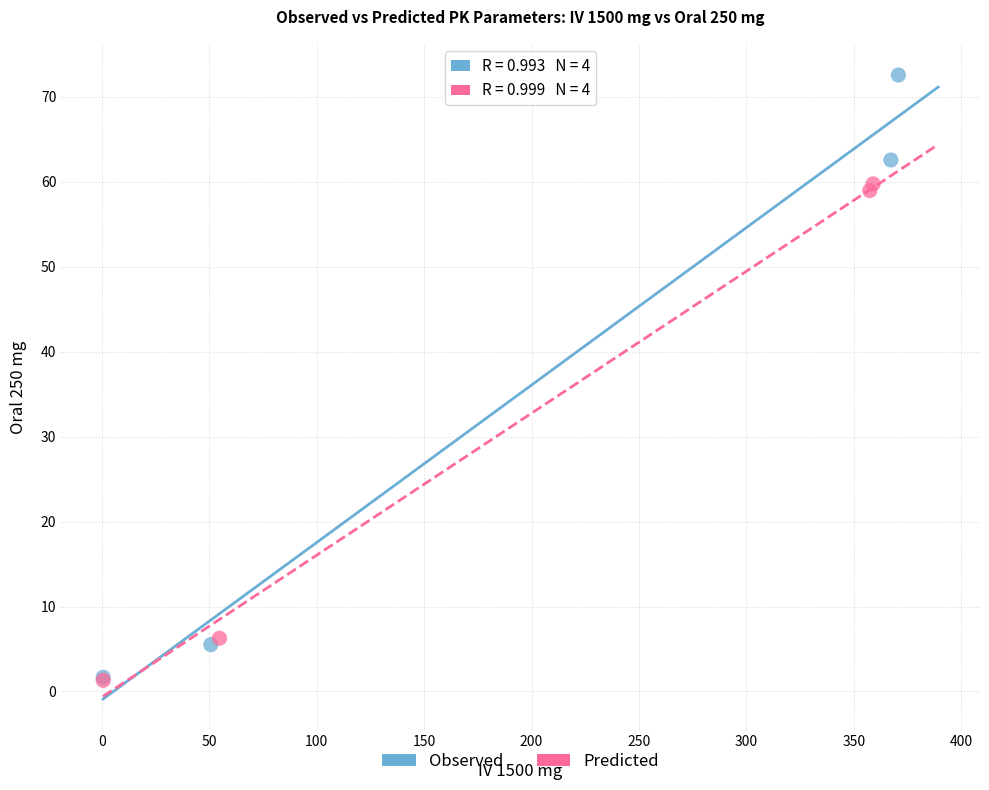

Which series reaches the maximum Y coordinate?

Observed